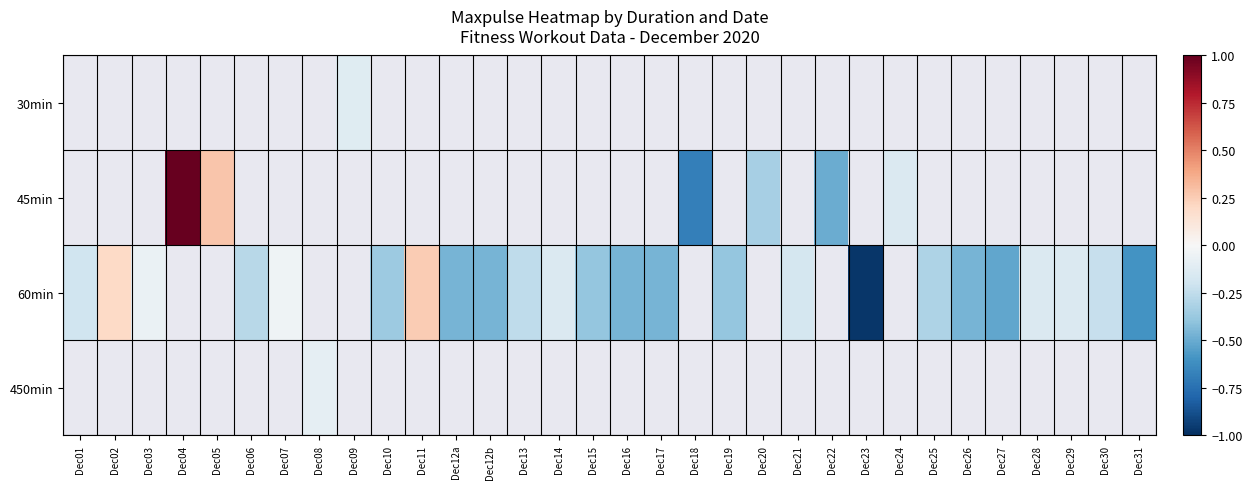

The value of 60min at Dec16 is -0.5. True or false?

True